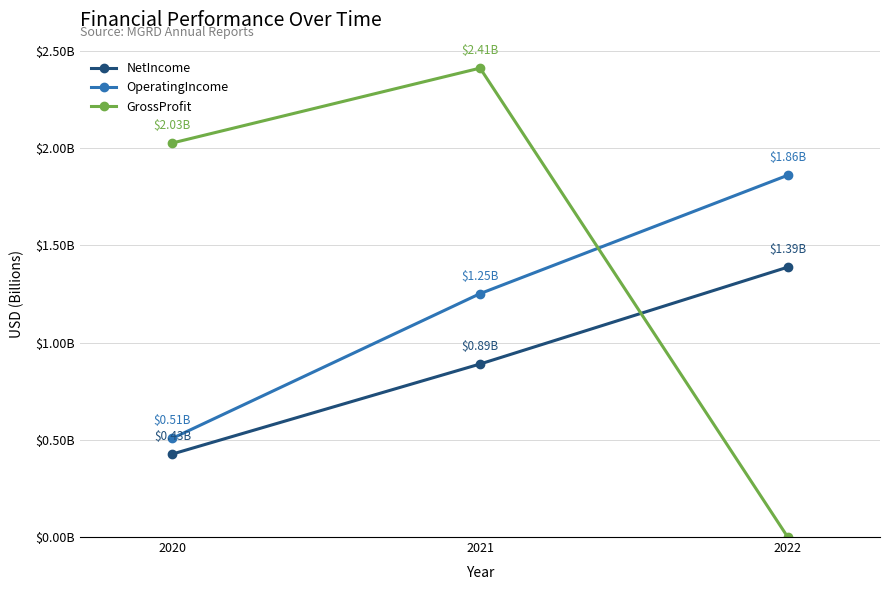

At which label is NetIncome closest to 907550000?

2021